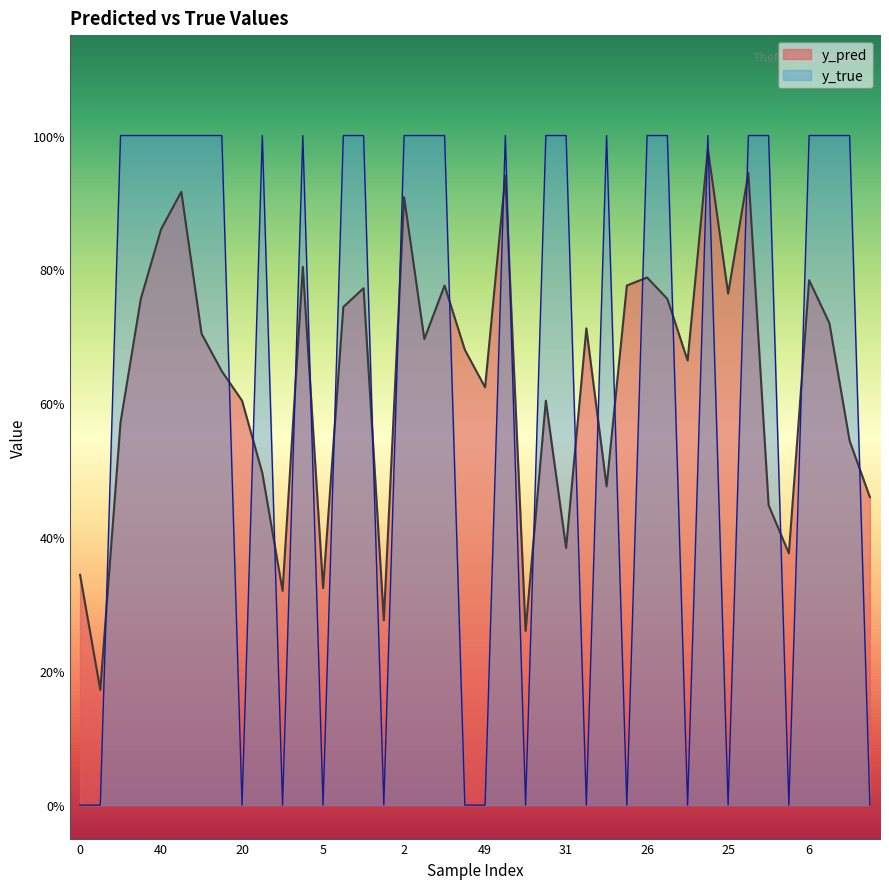

At 36, list the series in order from smallest to largest.

y_true, y_pred